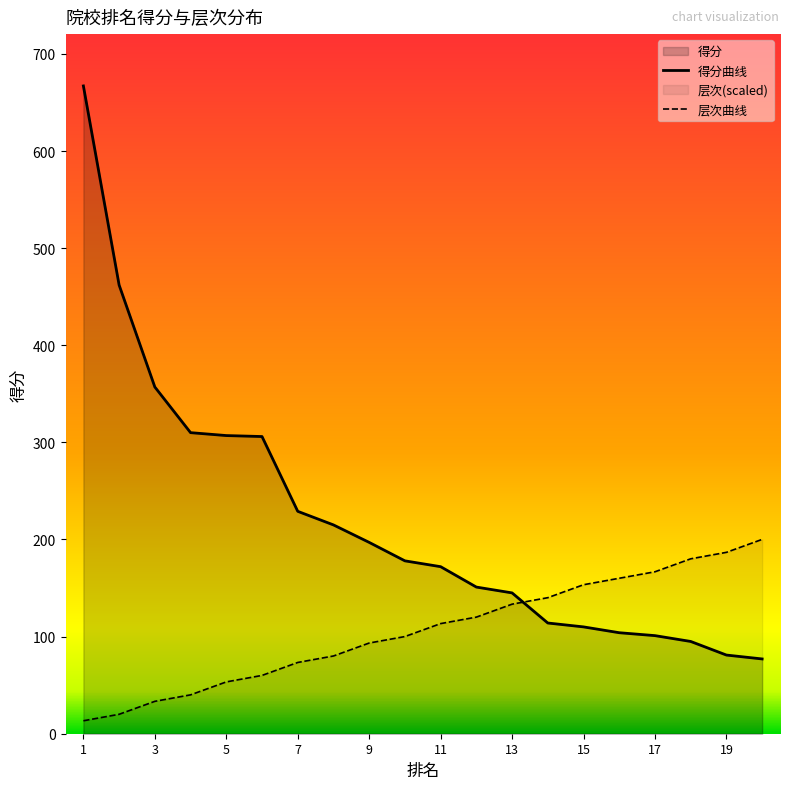

Which category has the highest value in the 层次 series?

20